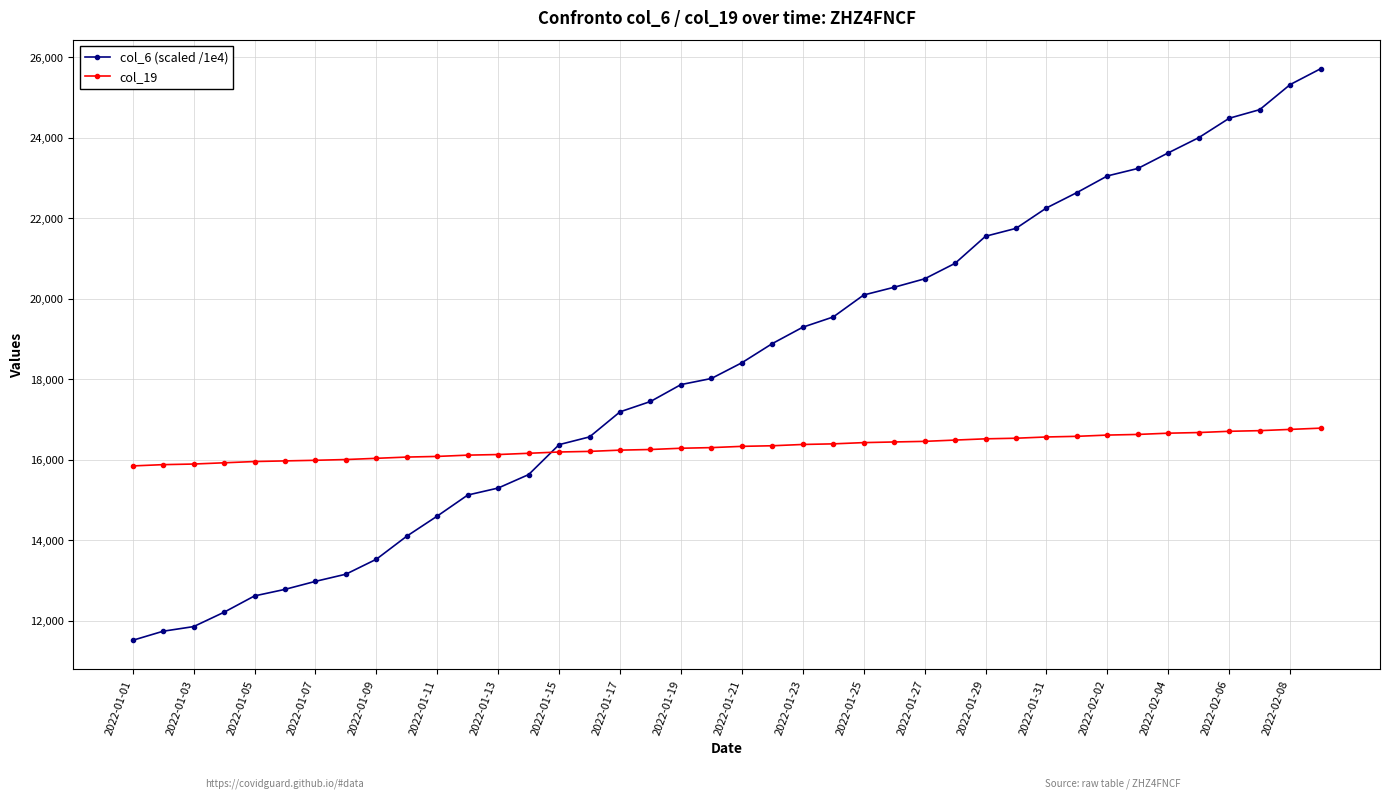

What is the value of the col_19 point at the 9th from the left?

16037.0